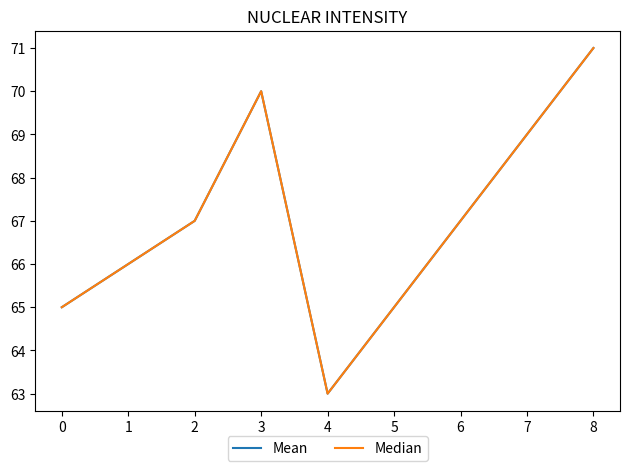

Does the chart have visible grid lines?

No